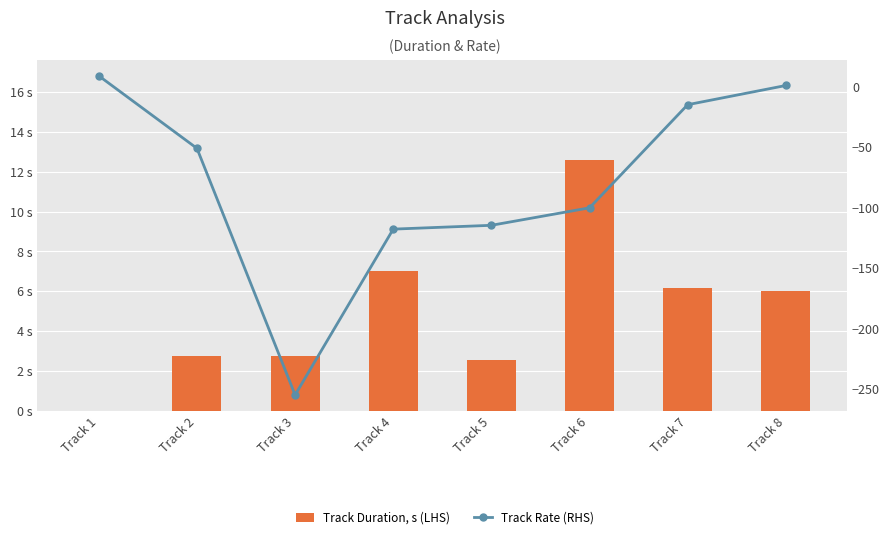

Is the value of Track Duration, s (LHS) at Track 8 greater than the value of Track Rate (RHS) at Track 2?

Yes